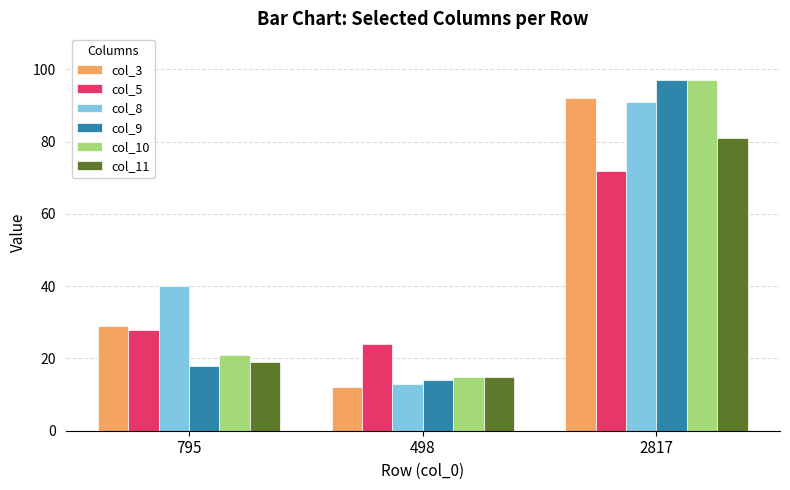

Does the chart contain any negative values?

No